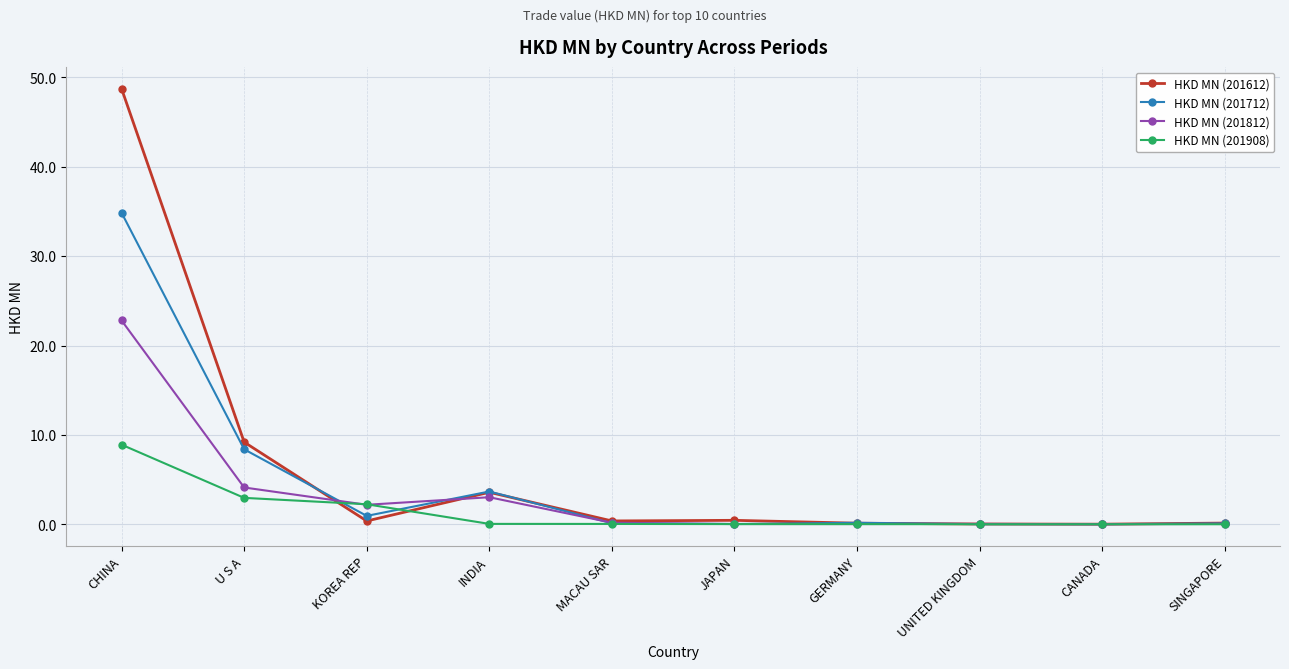

What are all the series names shown in the legend?

HKD MN (201612), HKD MN (201712), HKD MN (201812), HKD MN (201908)